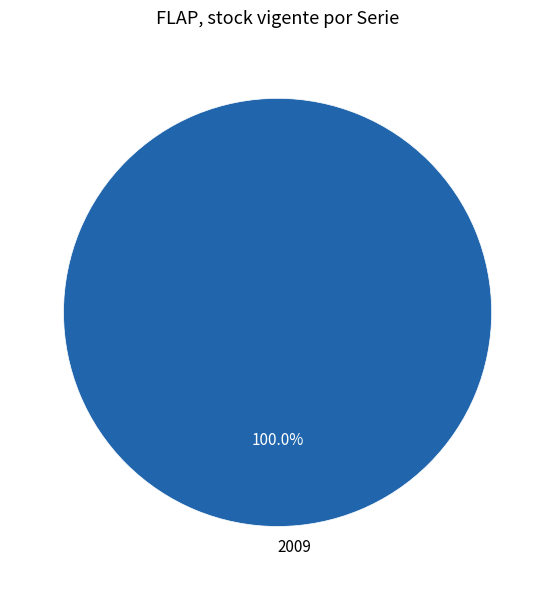

Is there any slice that represents more than half of the pie?

Yes